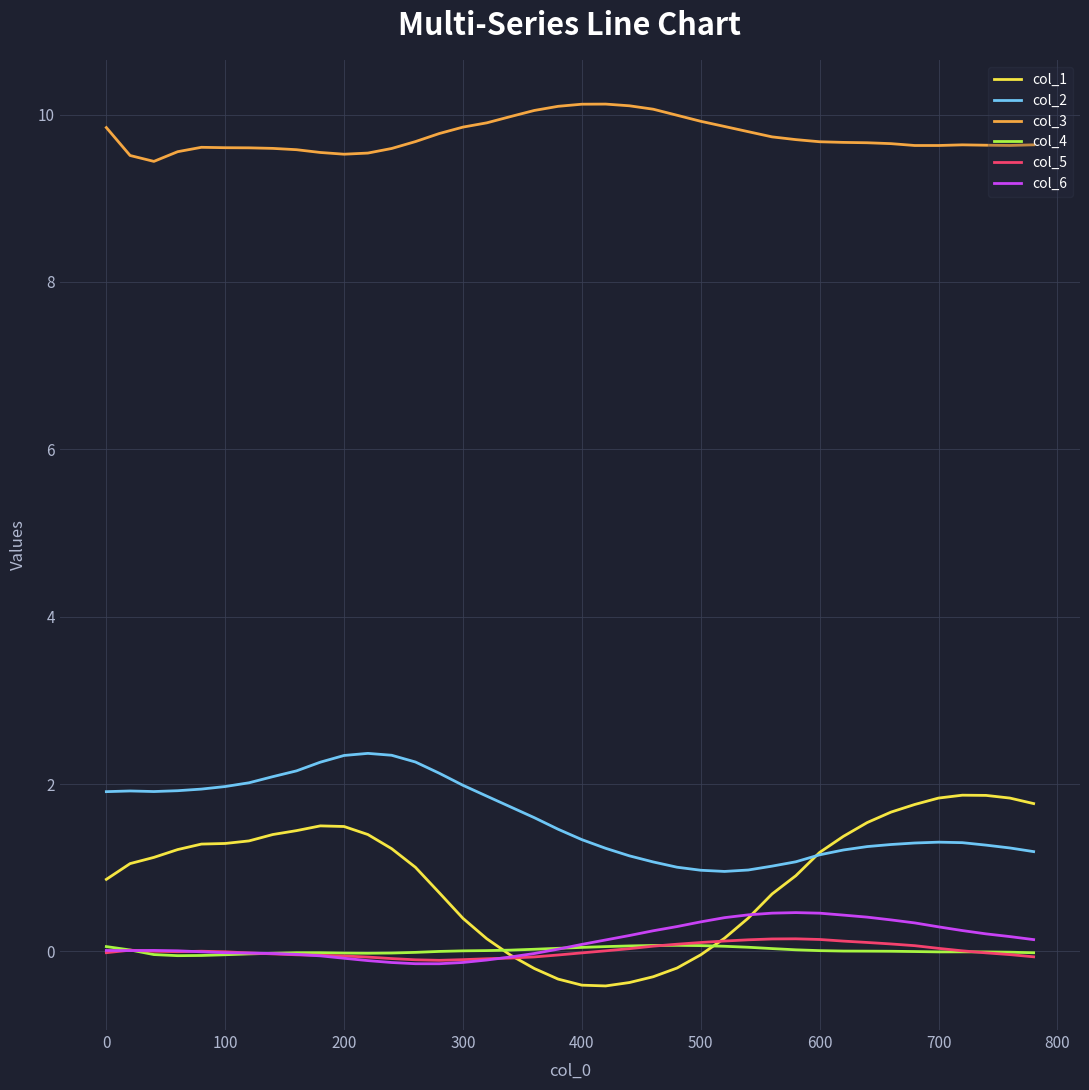

True or false: col_3 and col_5 cross at least once.

False